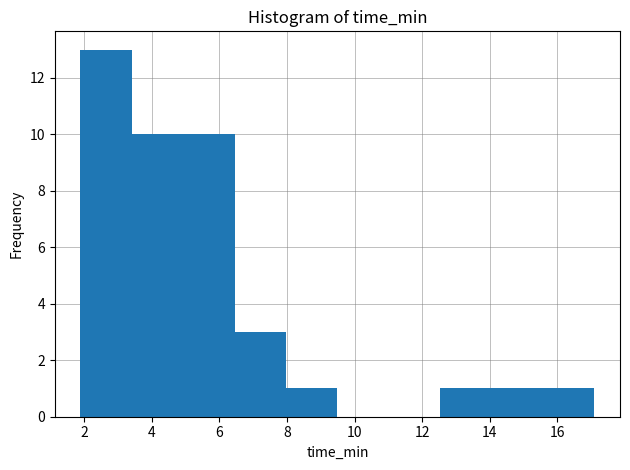

Reading left to right, list every bar in this chart as the range it spans on the x-axis followed by its height. Neither the bar edges nor the heights are printed on the chart, so give them approximately, as read against the axes.

1.8 to 3.4: 13
3.4 to 5.0: 10
5.0 to 6.4: 10
6.4 to 8.0: 3
8.0 to 9.4: 1
9.4 to 11.0: 0
11.0 to 12.6: 0
12.6 to 14.0: 1
14.0 to 15.6: 1
15.6 to 17.0: 1